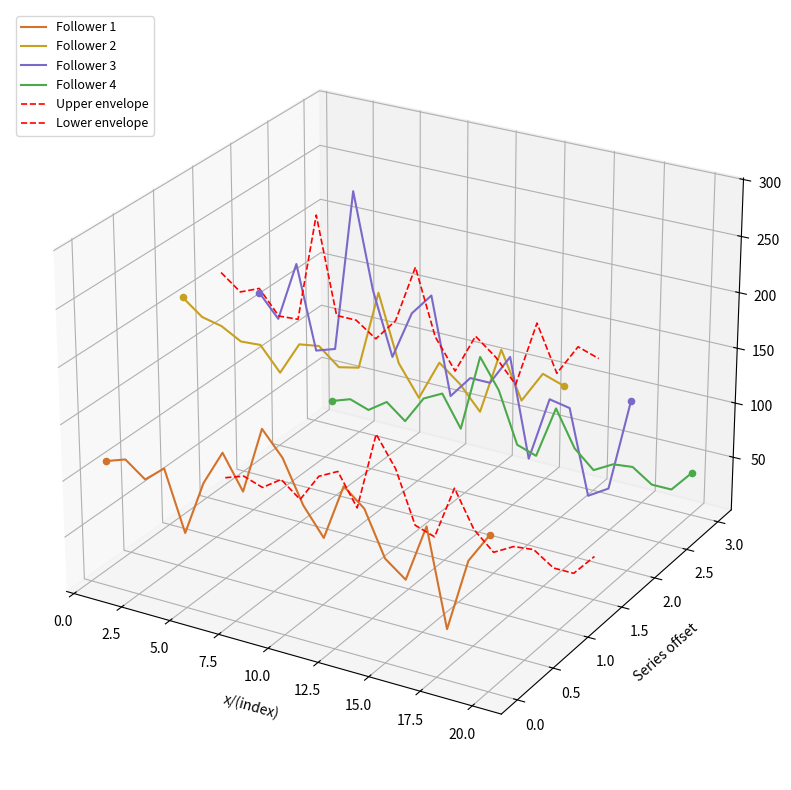

Which series has the largest total across all categories?

Upper envelope